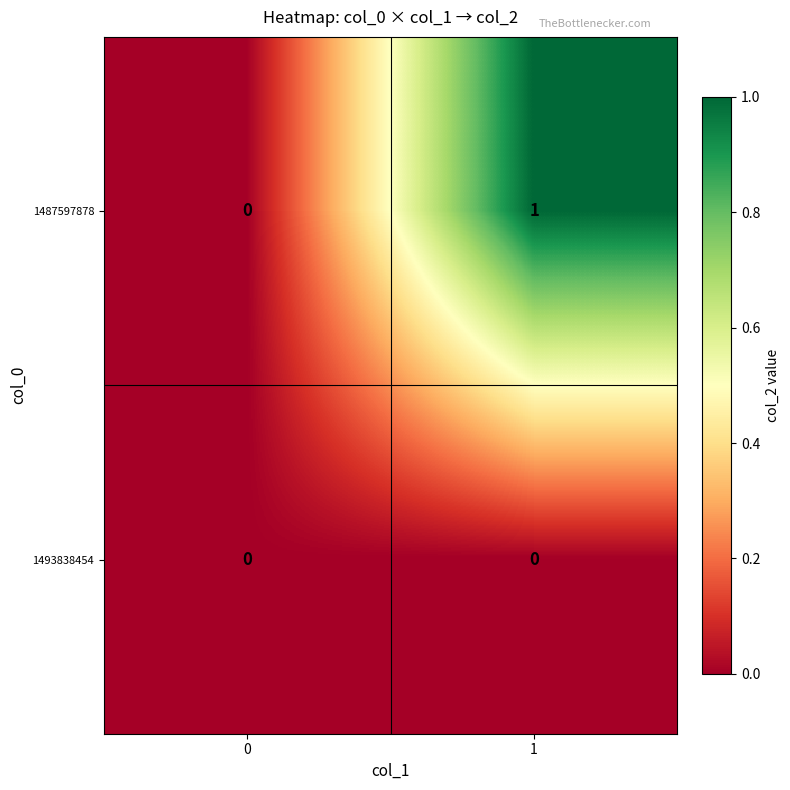

Rank the series by their average value, from lowest to highest.

1493838454, 1487597878